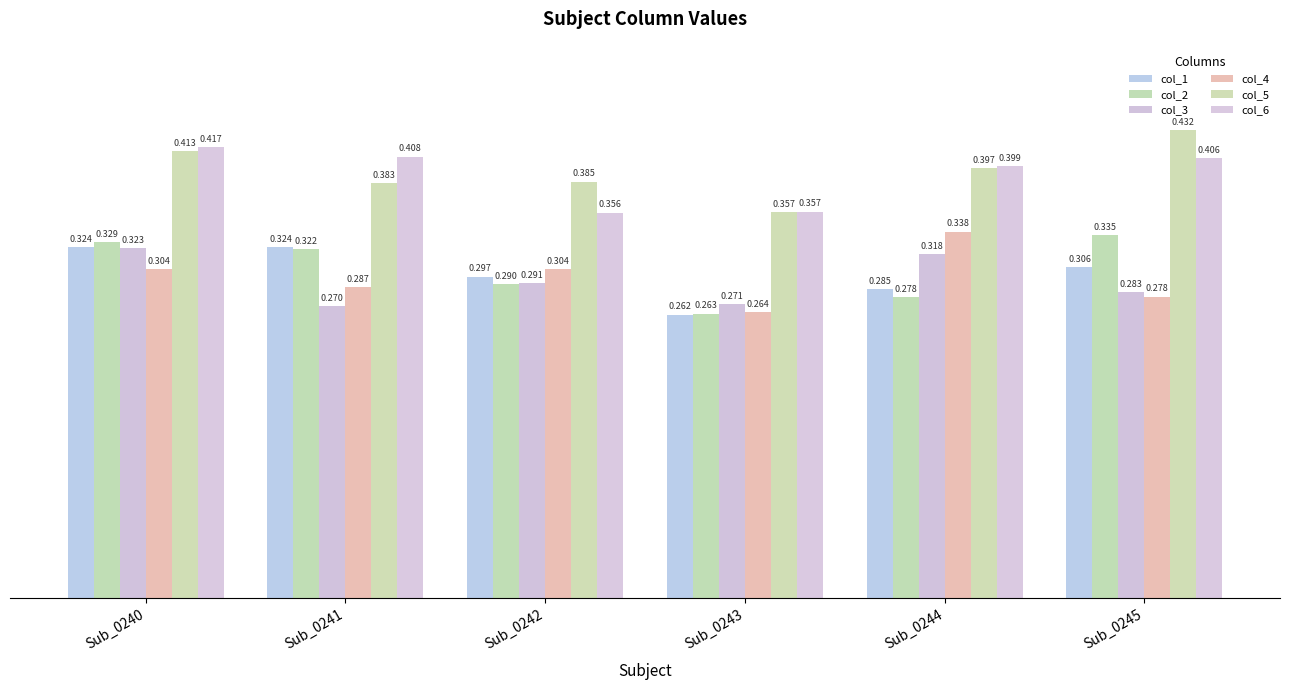

Does the chart contain stacked bars?

No